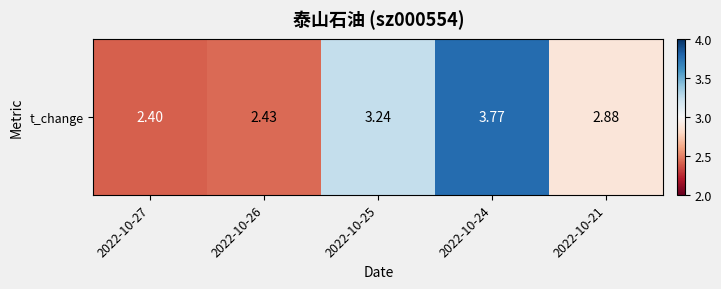

Between 2022-10-21 and 2022-10-25, which is larger?

2022-10-25